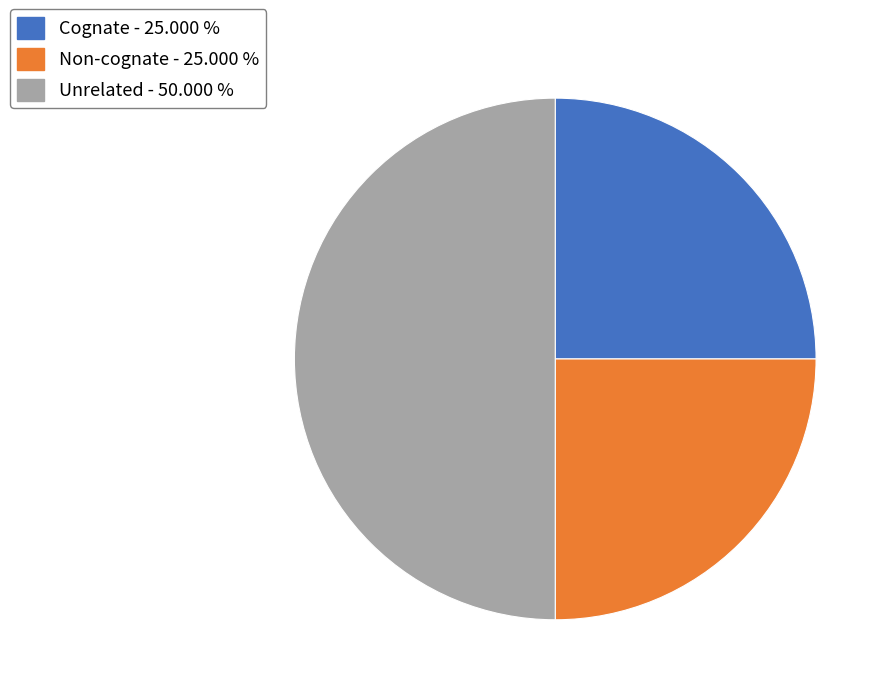

What is the largest slice in the pie chart?

Unrelated